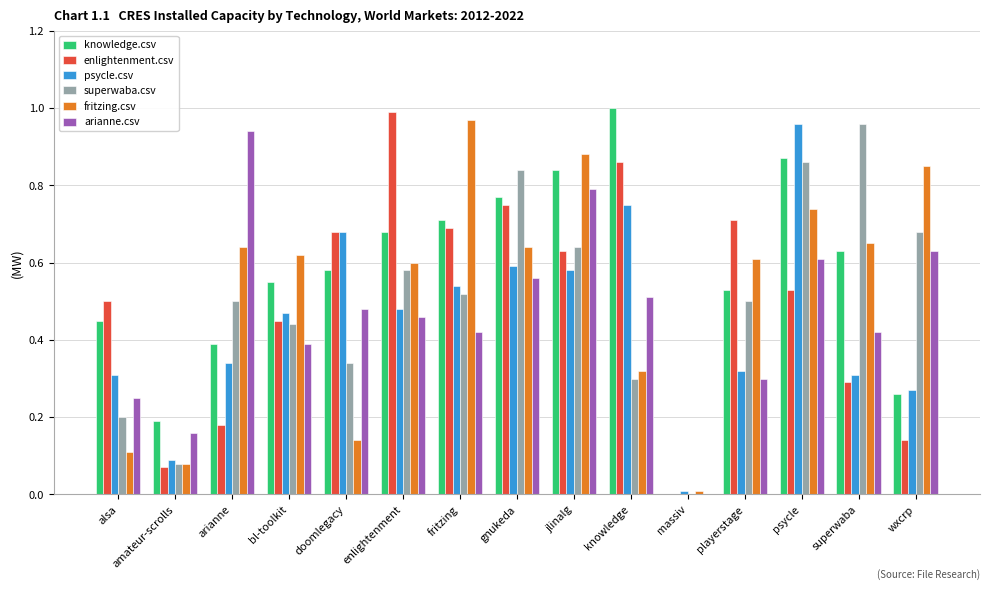

Between doomlegacy and superwaba, which series saw the biggest shift?

superwaba.csv